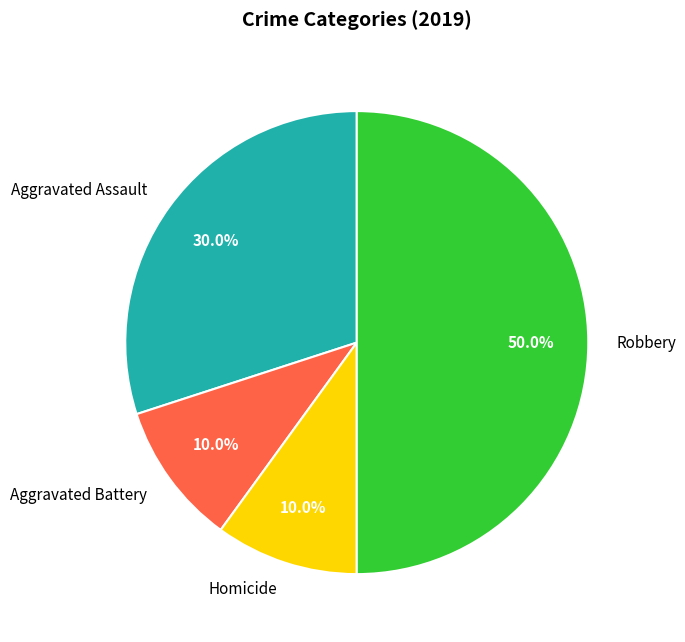

Which slice is the largest?

Robbery